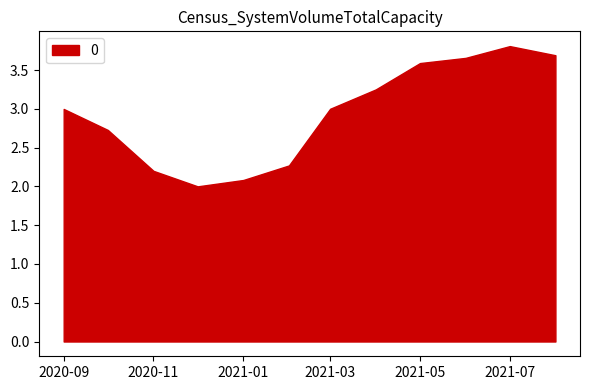

Does the chart display data point markers on the line(s)?

No